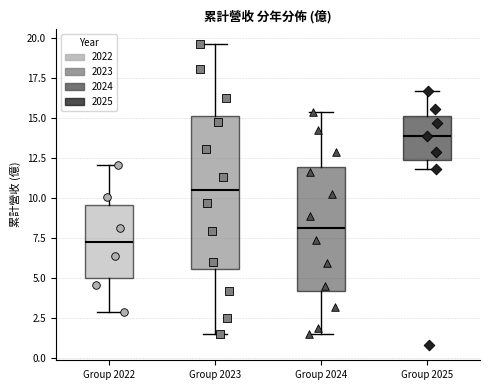

Which box has the highest median line?

Group 2025